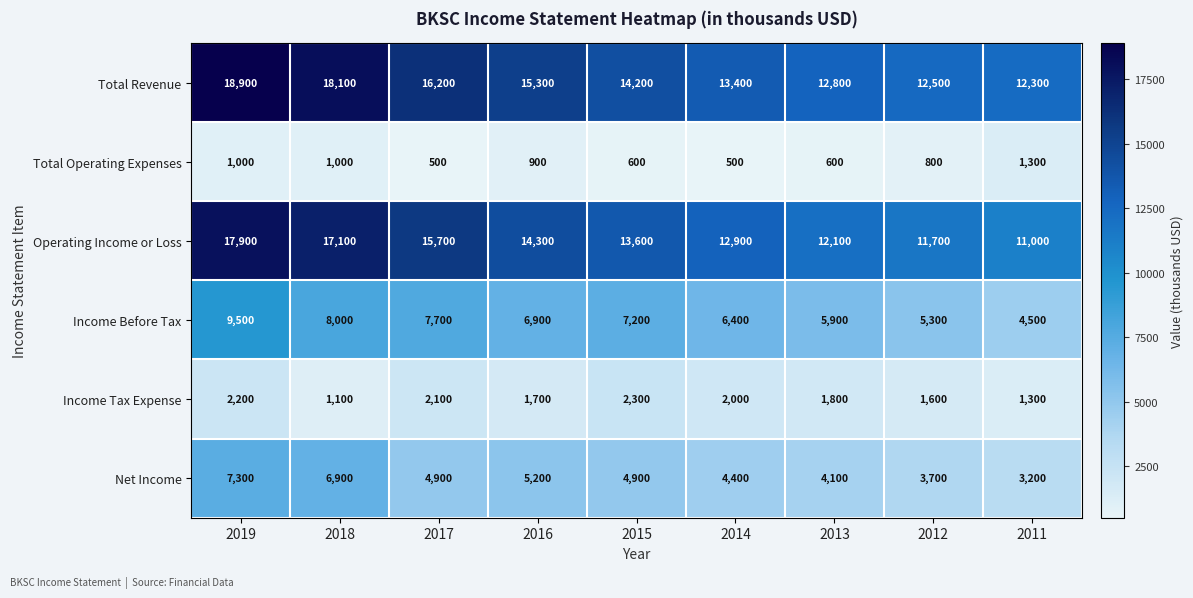

True or false: Total Revenue has a value of 12800 at 2013.

True